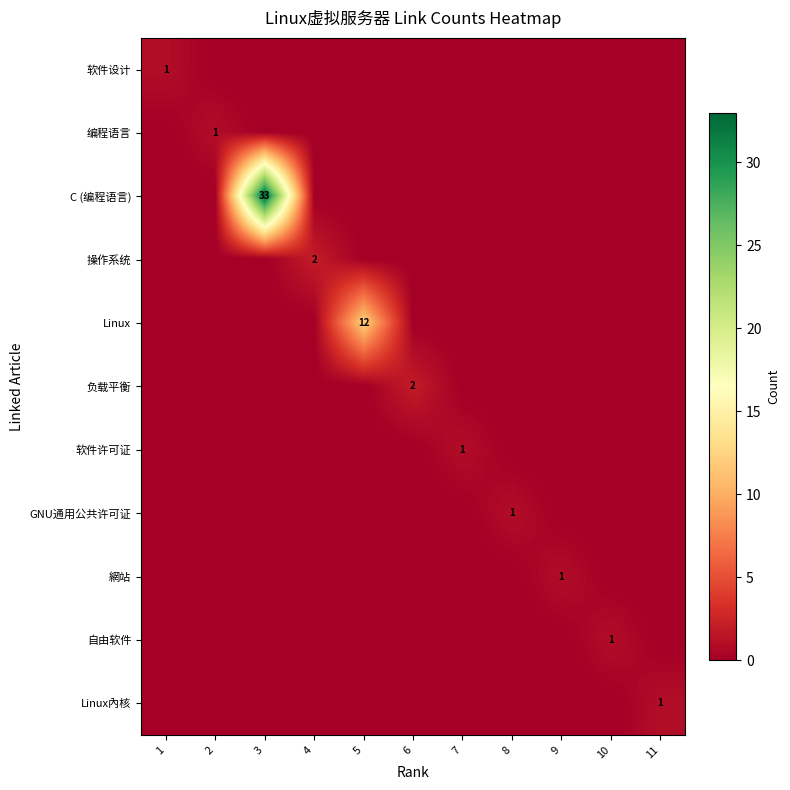

Count the 自由软件 values in the range 0 to 1.

11